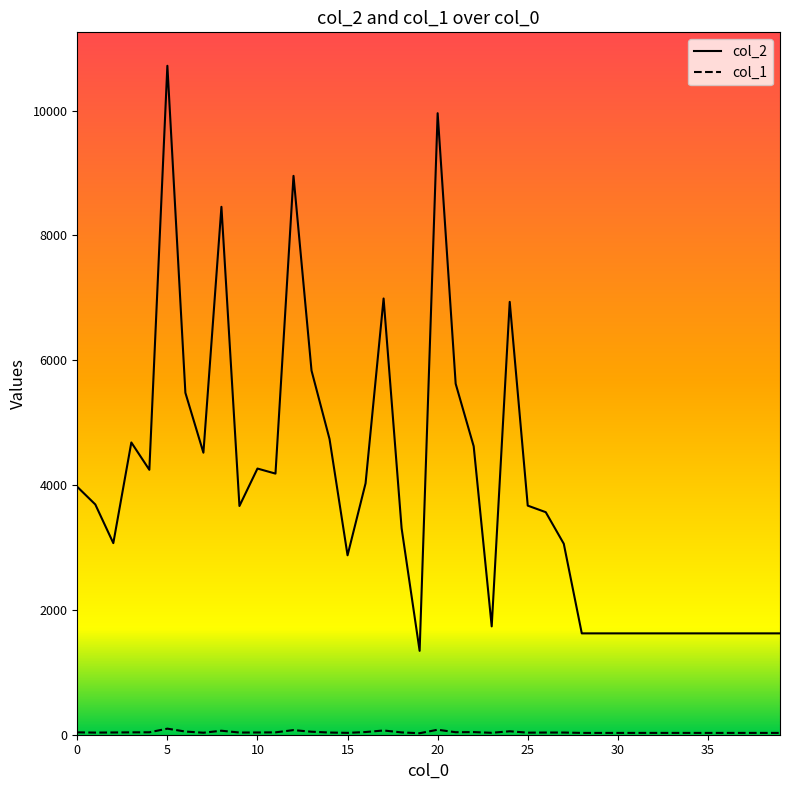

Which series has the largest total across all categories?

col_2